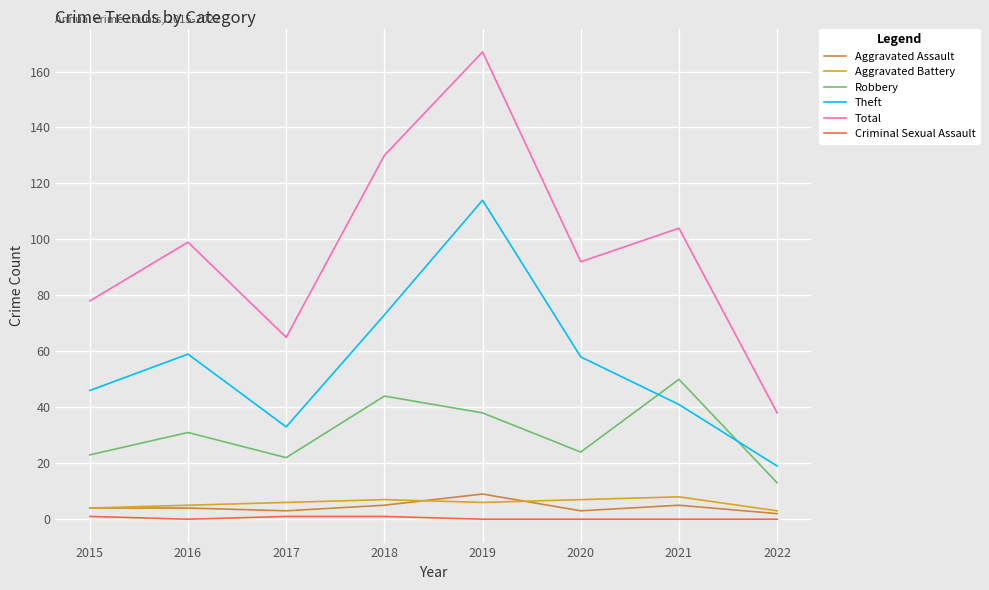

How many series are shown in this chart?

6